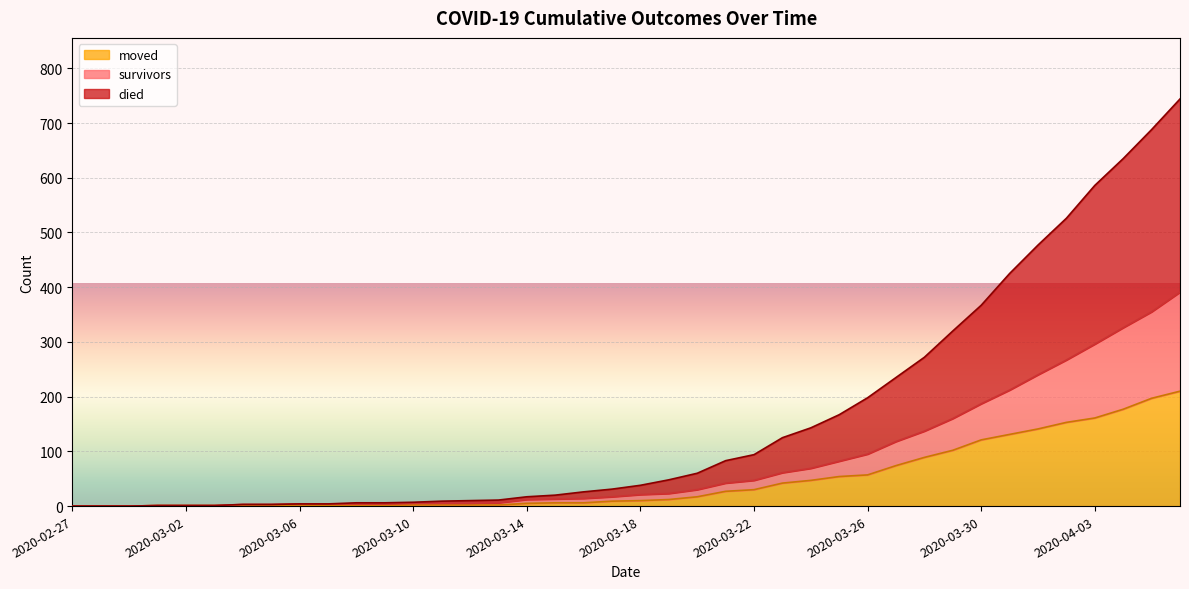

Rank the series by their maximum value, from highest to lowest.

died, survivors, moved